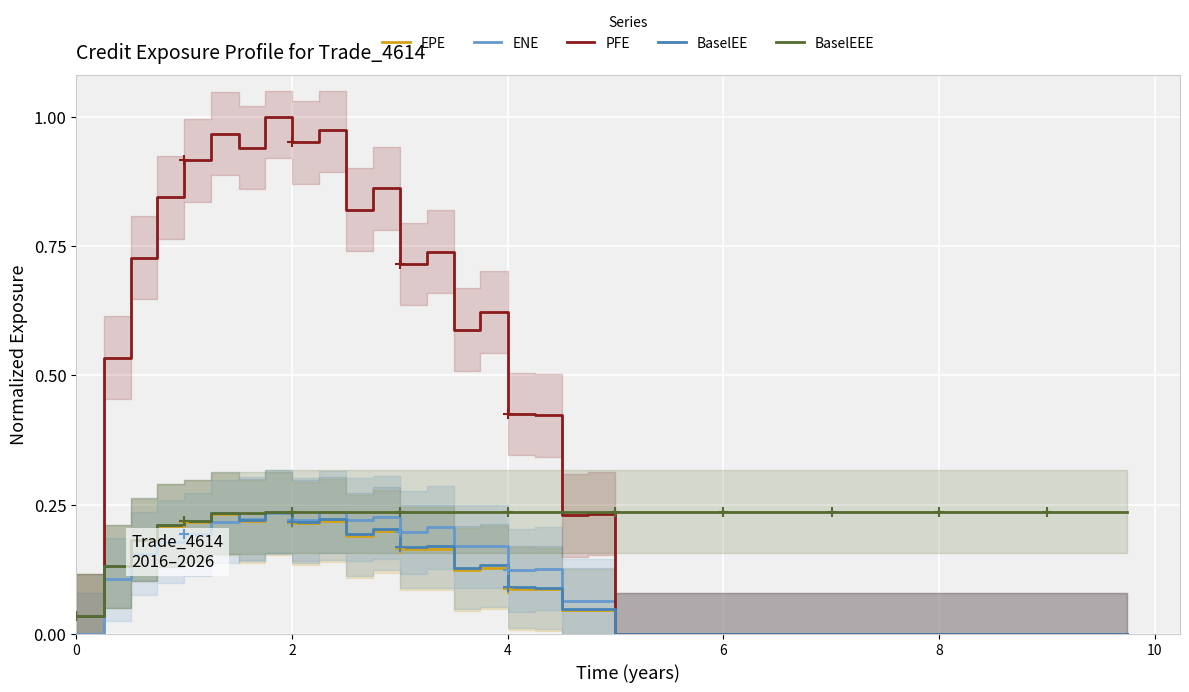

True or false: BaselEE and EPE intersect in this chart.

False